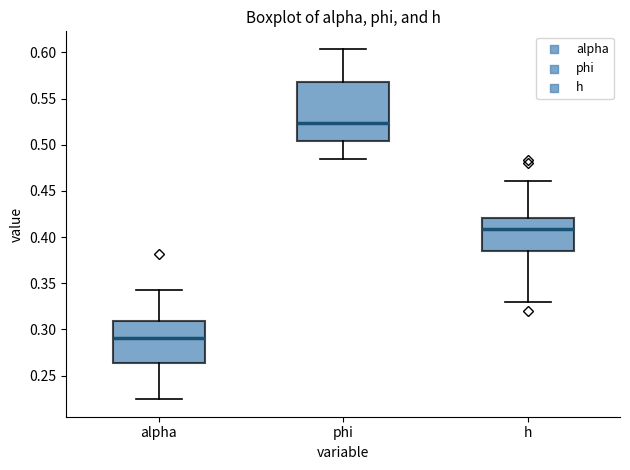

Reading left to right, transcribe this box plot: for each box, give where its median line is, the range the box spans, and where its two whiskers end, as read against the y-axis. The values are not printed on the chart, so give them approximately, as read against the axis.

alpha: median 0.290, box 0.265 to 0.310, whiskers 0.225 to 0.345
phi: median 0.525, box 0.505 to 0.570, whiskers 0.485 to 0.605
h: median 0.410, box 0.385 to 0.420, whiskers 0.330 to 0.460